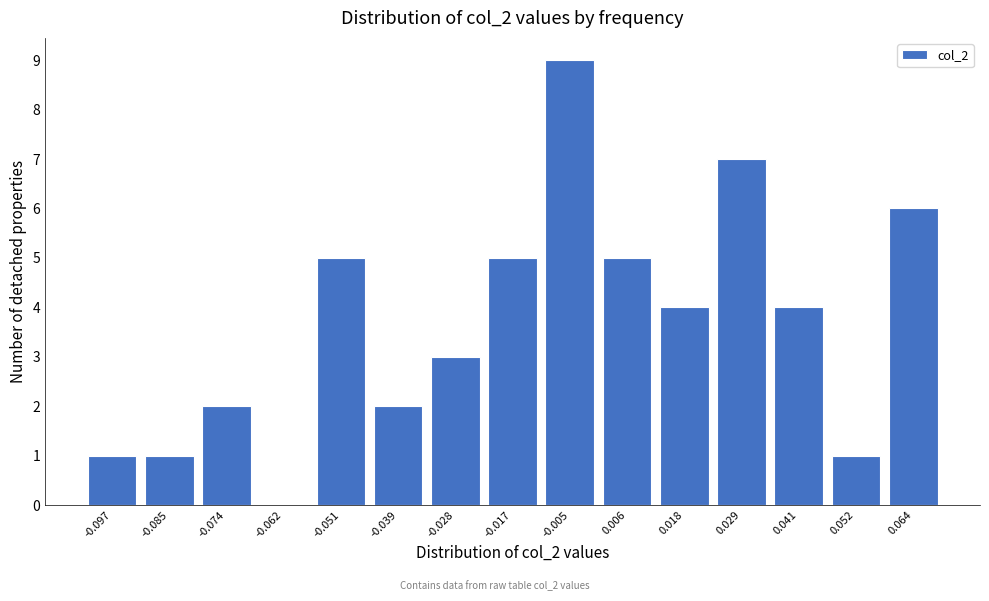

Reading left to right, list every bar in this chart as the range it spans on the x-axis followed by its height. Neither the bar edges nor the heights are printed on the chart, so give them approximately, as read against the axes.

-0.102 to -0.090: 1
-0.090 to -0.080: 1
-0.080 to -0.068: 2
-0.068 to -0.056: 0
-0.056 to -0.046: 5
-0.046 to -0.034: 2
-0.034 to -0.022: 3
-0.022 to -0.010: 5
-0.010 to 0.000: 9
0.000 to 0.012: 5
0.012 to 0.024: 4
0.024 to 0.036: 7
0.036 to 0.046: 4
0.046 to 0.058: 1
0.058 to 0.070: 6